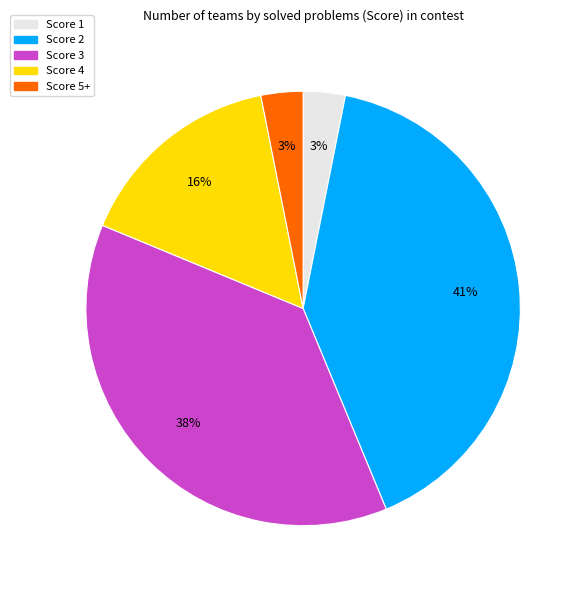

What is the ratio of the value at Score 4 to the value at Score 3?

0.4